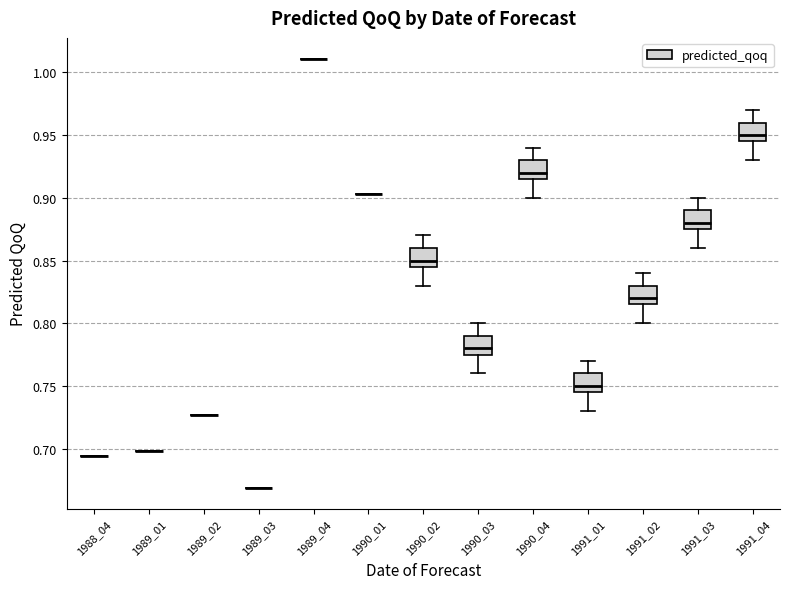

Where does the lower whisker of the box at x = 1990_04 end on the y-axis? The values are not printed on the chart, so give them approximately, as read against the axis.

0.900